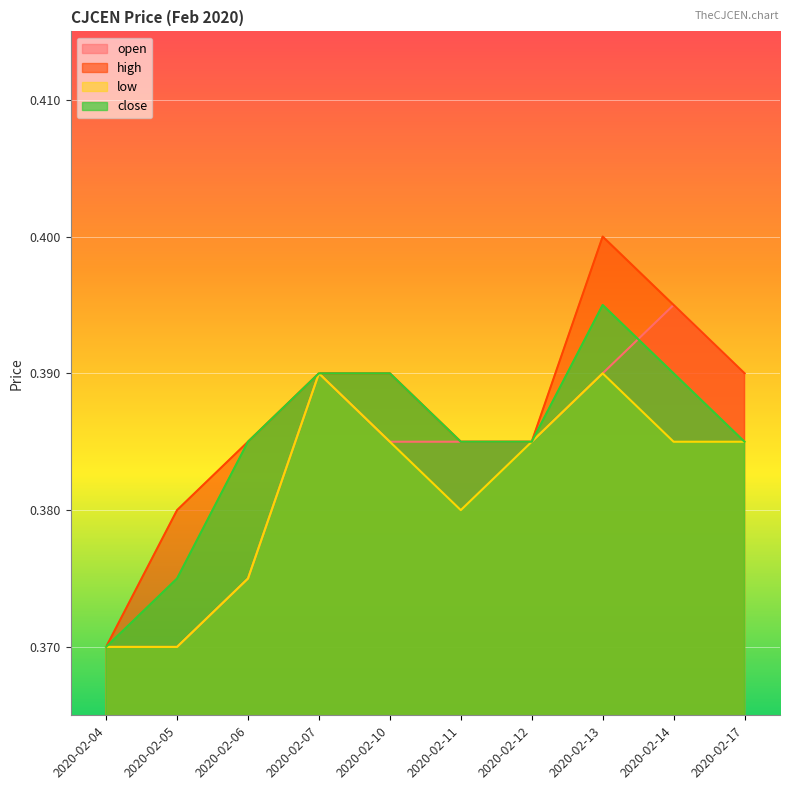

True or false: low and open intersect in this chart.

False